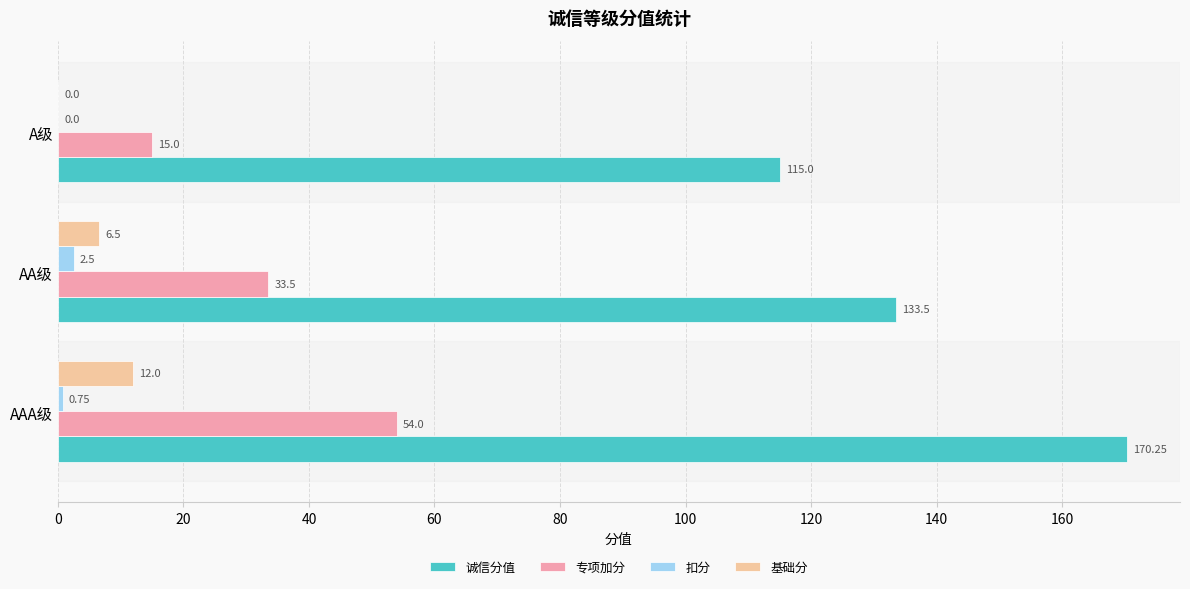

Which series changed the most between AAA级 and A级?

诚信分值